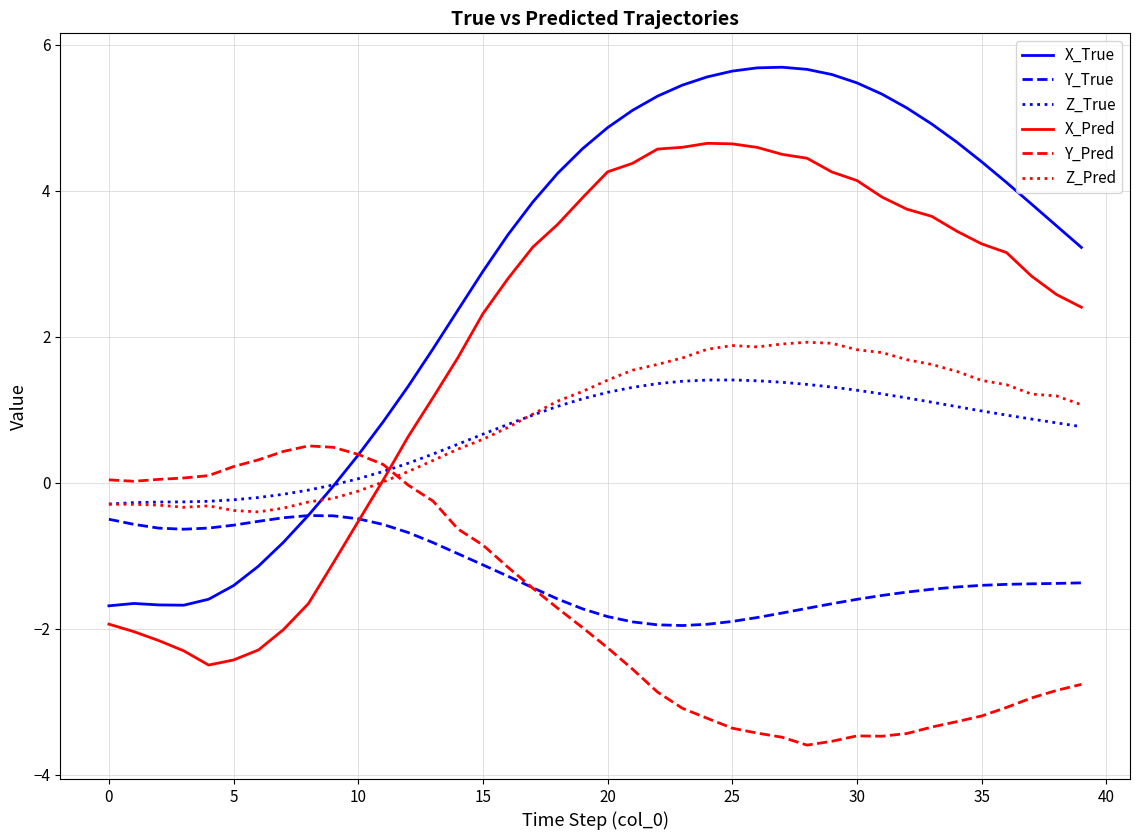

Which series has the largest total across all categories?

X_True